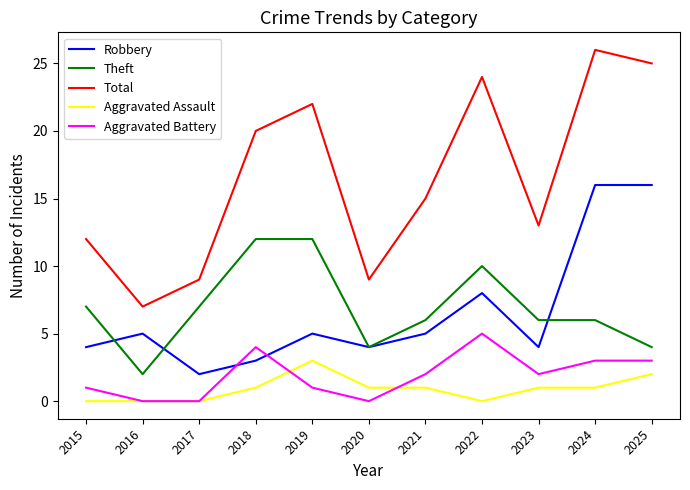

Reading right to left, extract all data points from this chart.

Robbery: 2025=16	2024=16	2023=4	2022=8	2021=5	2020=4	2019=5	2018=3	2017=2	2016=5	2015=4
Theft: 2025=4	2024=6	2023=6	2022=10	2021=6	2020=4	2019=12	2018=12	2017=7	2016=2	2015=7
Total: 2025=25	2024=26	2023=13	2022=24	2021=15	2020=9	2019=22	2018=20	2017=9	2016=7	2015=12
Aggravated Assault: 2025=2	2024=1	2023=1	2022=0	2021=1	2020=1	2019=3	2018=1	2017=0	2016=0	2015=0
Aggravated Battery: 2025=3	2024=3	2023=2	2022=5	2021=2	2020=0	2019=1	2018=4	2017=0	2016=0	2015=1